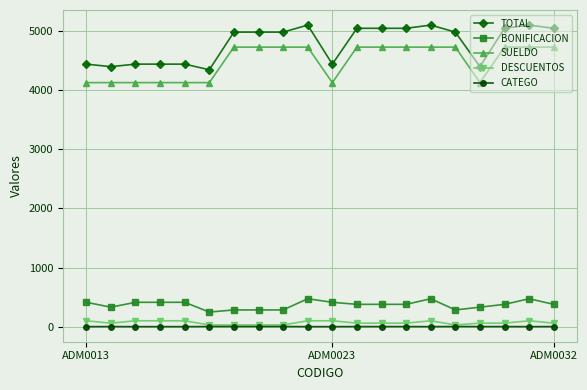

What is the value of the BONIFICACION point at the 10th from the left?

472.5